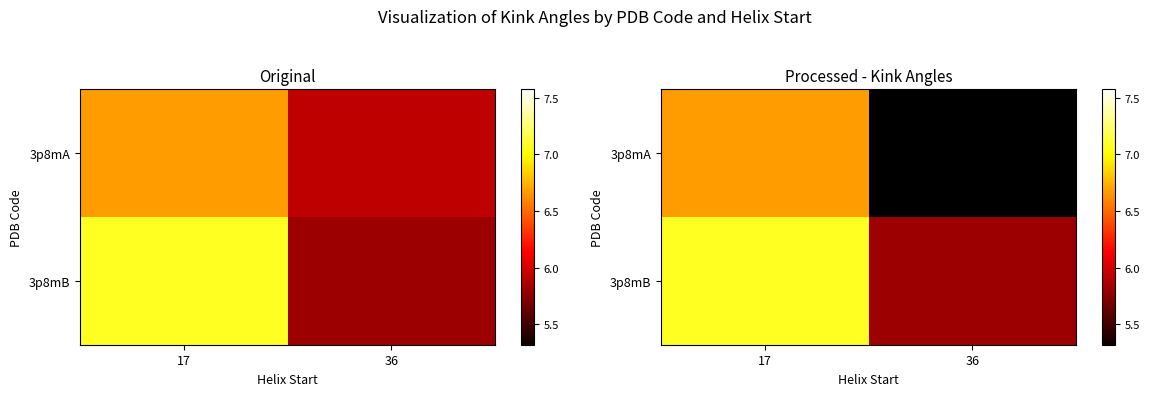

List the series in order of their peak value, lowest first.

3p8mA, 3p8mB